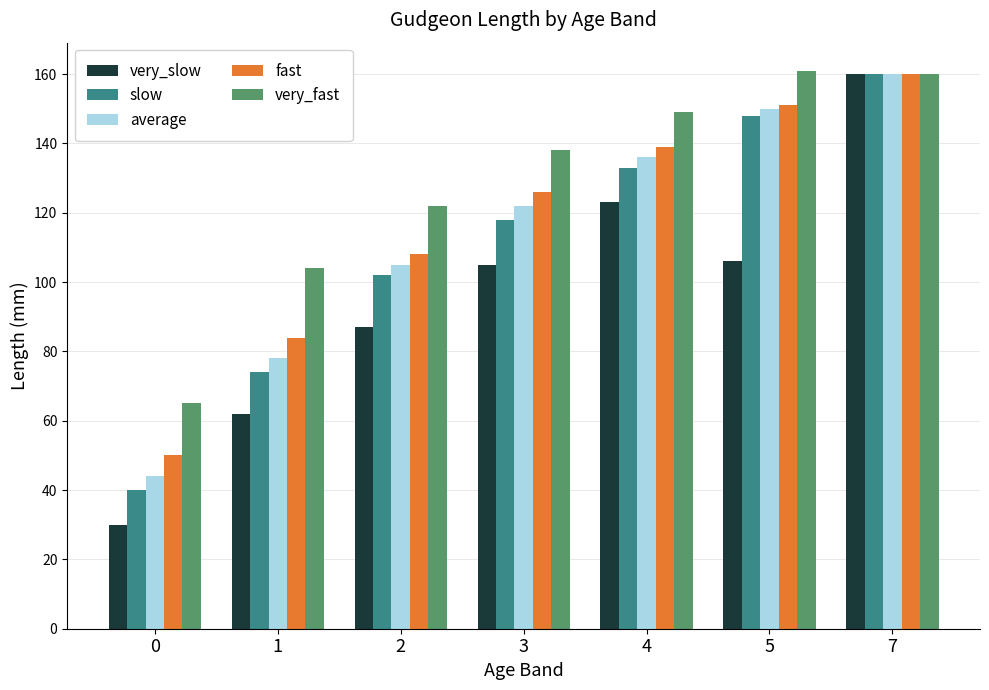

Is it true that very_slow equals 62 at 1?

True